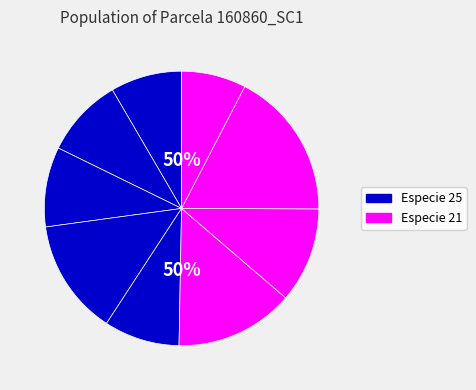

To the nearest percent, what portion does 160860004 represent?

14%